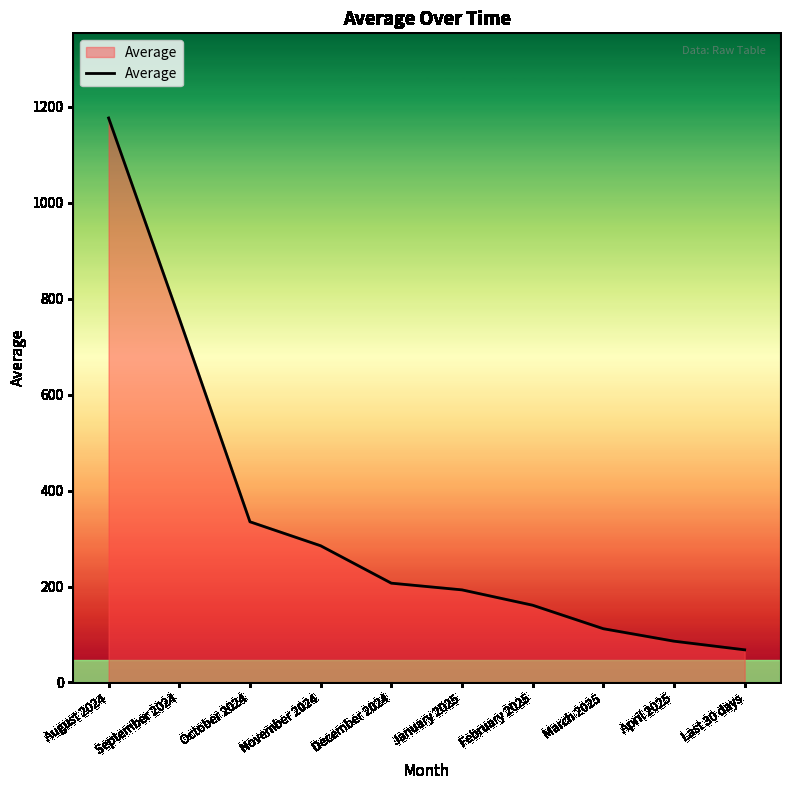

True or false: the data shows 335 at October 2024.

True